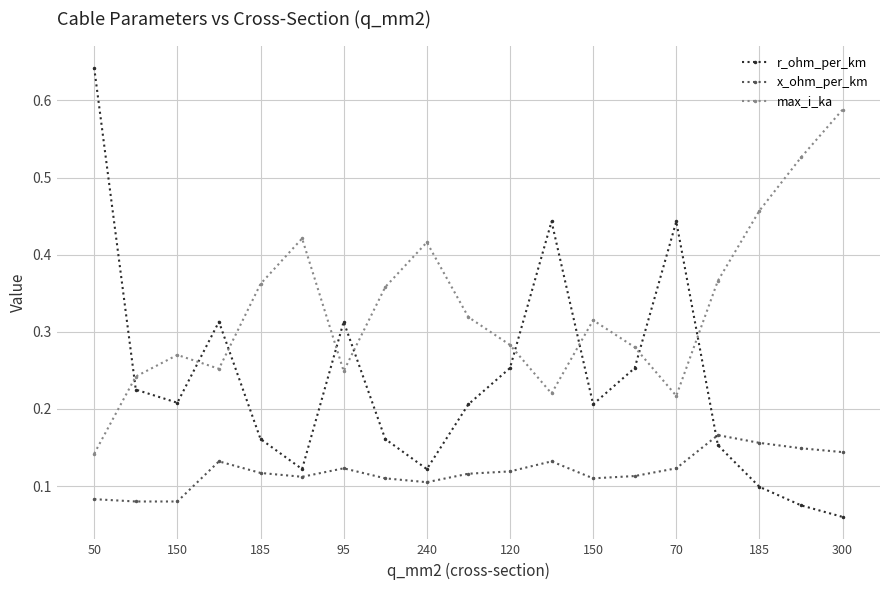

True or false: max_i_ka has more than 0 points higher than both neighbors.

True